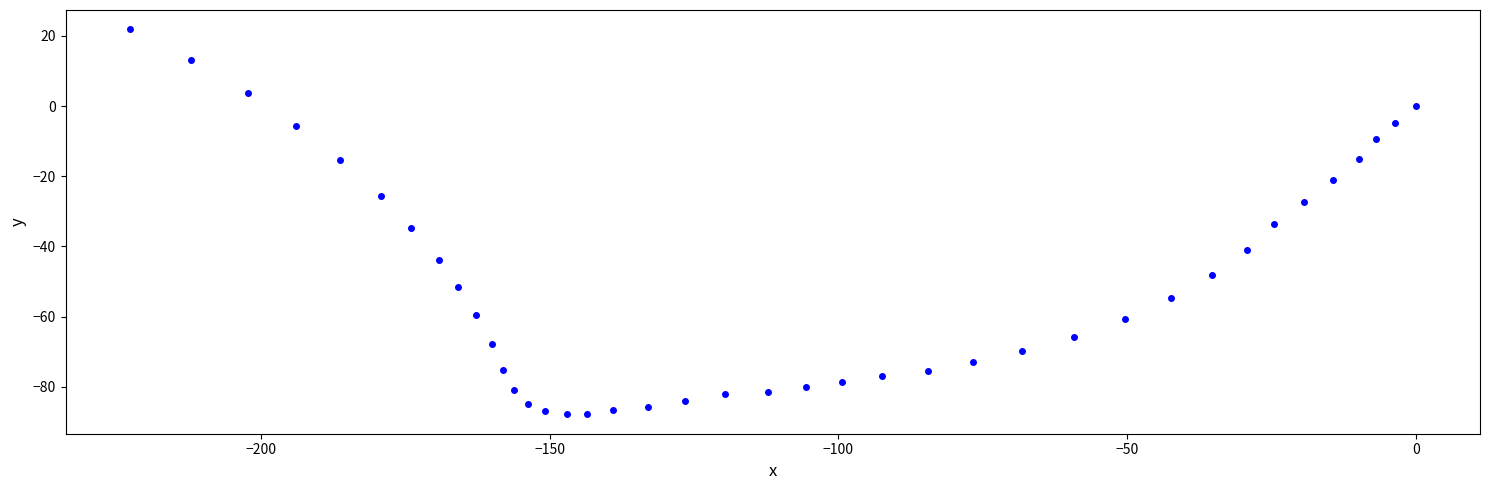

What is the range of X values (max minus min)?

222.7